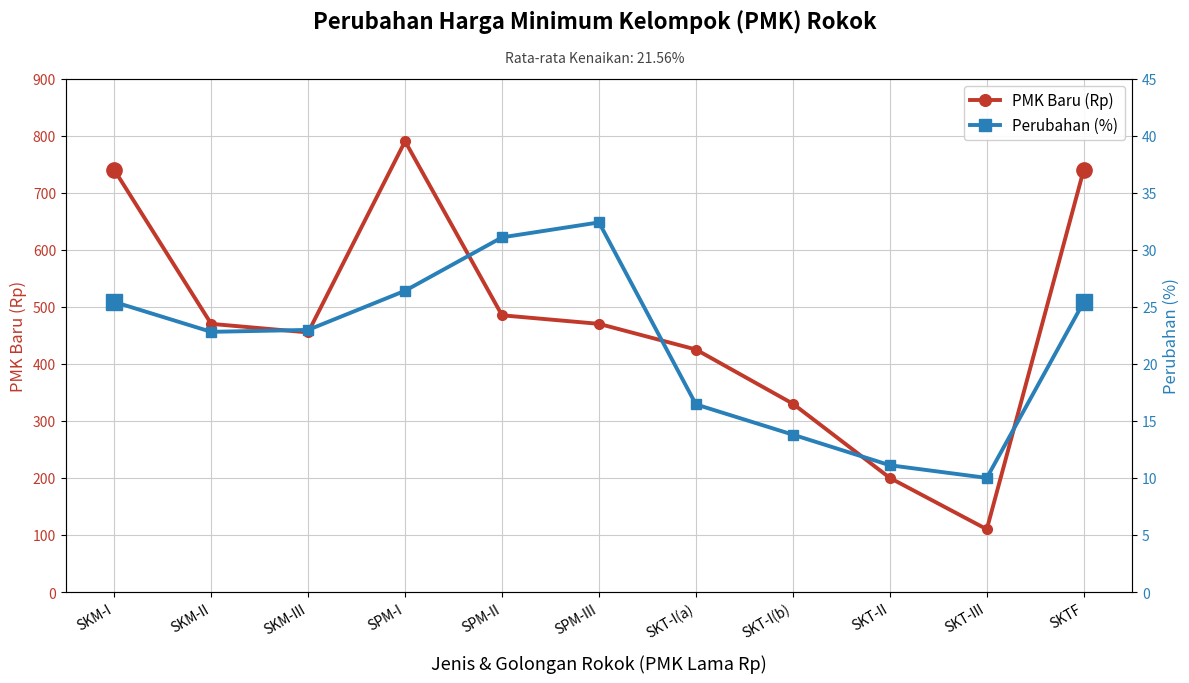

What is the total value across all series at SKT-III?

120.0